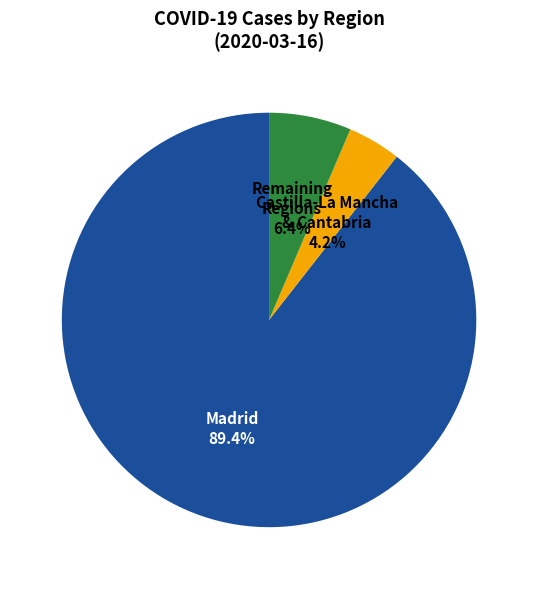

How much of the chart is everything except Remaining Regions?

93.6%